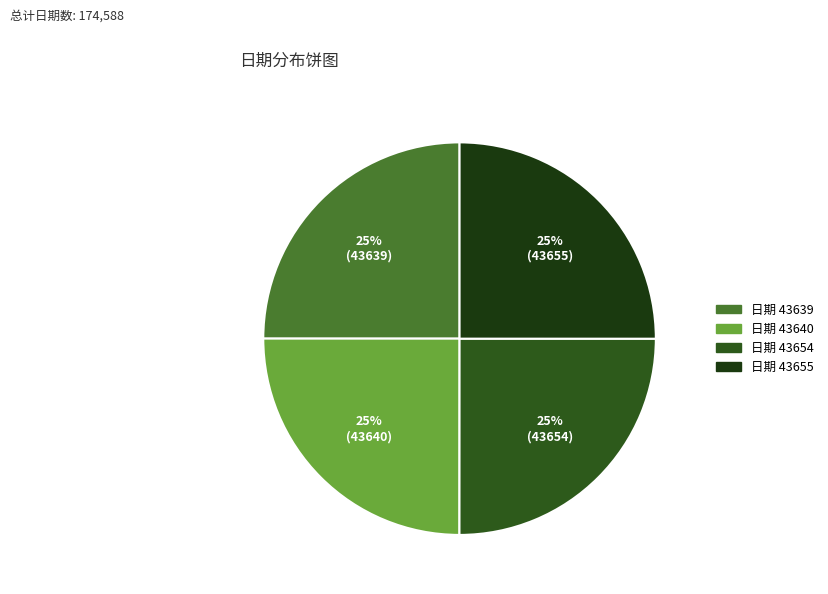

Is there any slice that represents more than half of the pie?

No